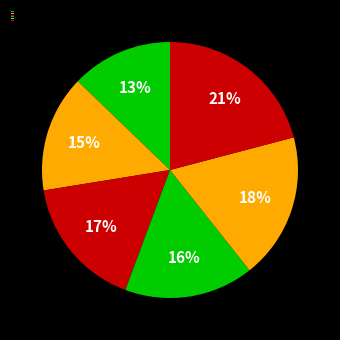

How many slices are in this pie chart?

6